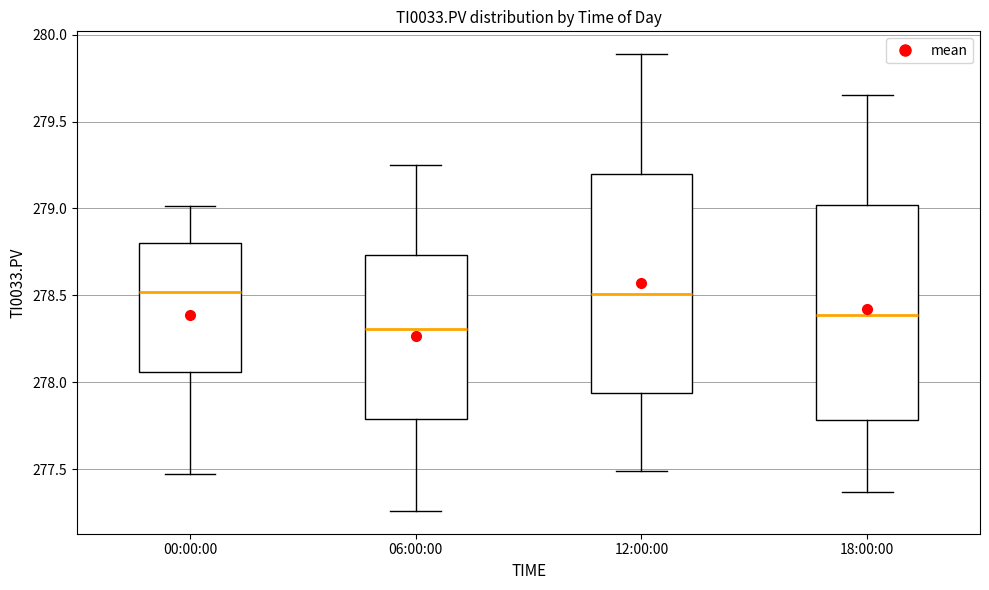

Reading left to right, read every box against the y-axis: the position of its median line, the range the box covers, and the ends of its whiskers. The values are not printed on the chart, so give them approximately, as read against the axis.

00:00:00: median 278.50, box 278.05 to 278.80, whiskers 277.45 to 279.00
06:00:00: median 278.30, box 277.80 to 278.75, whiskers 277.25 to 279.25
12:00:00: median 278.50, box 277.95 to 279.20, whiskers 277.50 to 279.90
18:00:00: median 278.40, box 277.80 to 279.00, whiskers 277.35 to 279.65